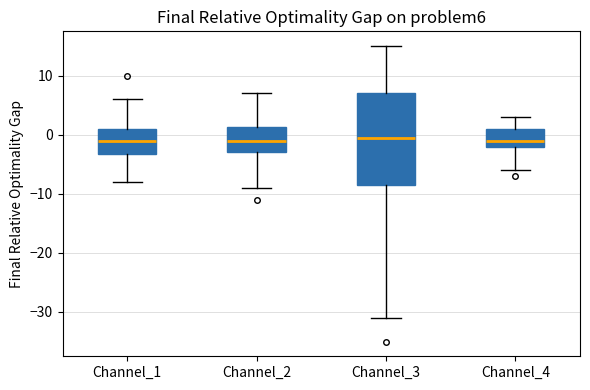

Where does the lower whisker of the box for Channel_1 end on the y-axis? The values are not printed on the chart, so give them approximately, as read against the axis.

-8